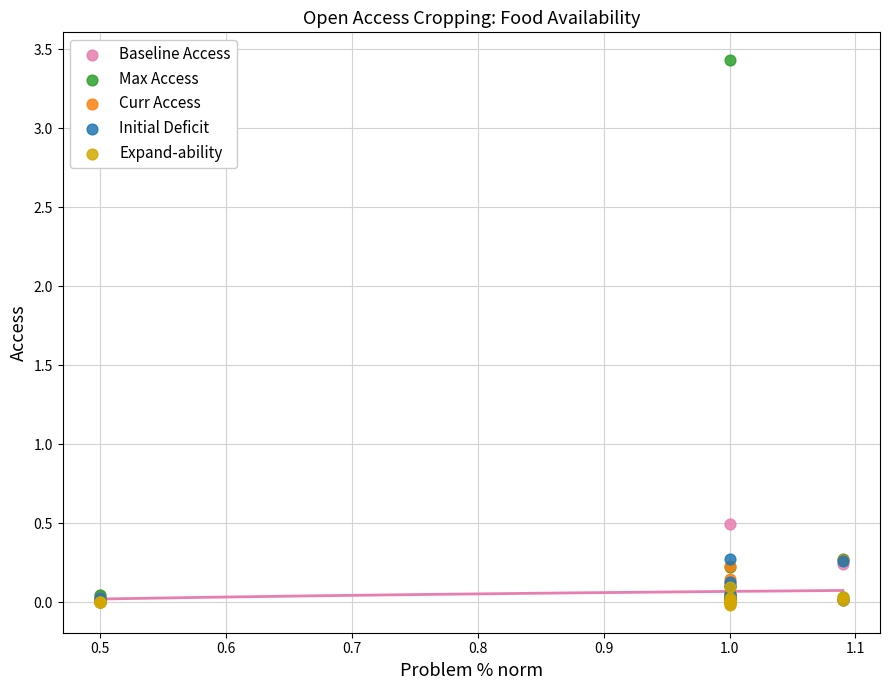

What are all the series names shown in the legend?

Baseline Access, Max Access, Curr Access, Initial Deficit, Expand-ability